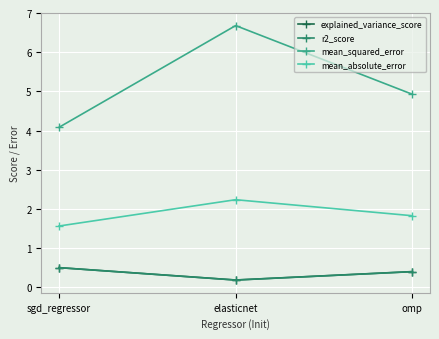

What is the sum of the mean_absolute_error values at elasticnet and omp?

4.1